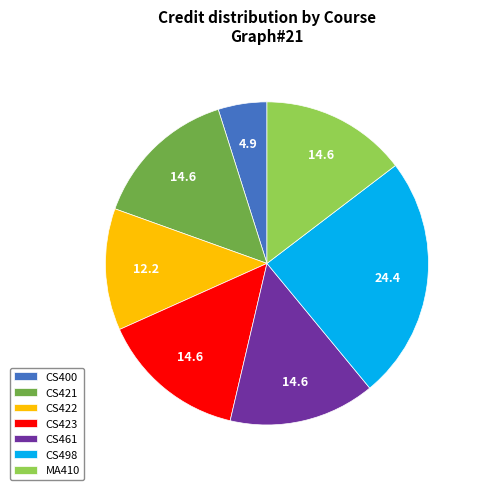

Which slice is the smallest?

CS400